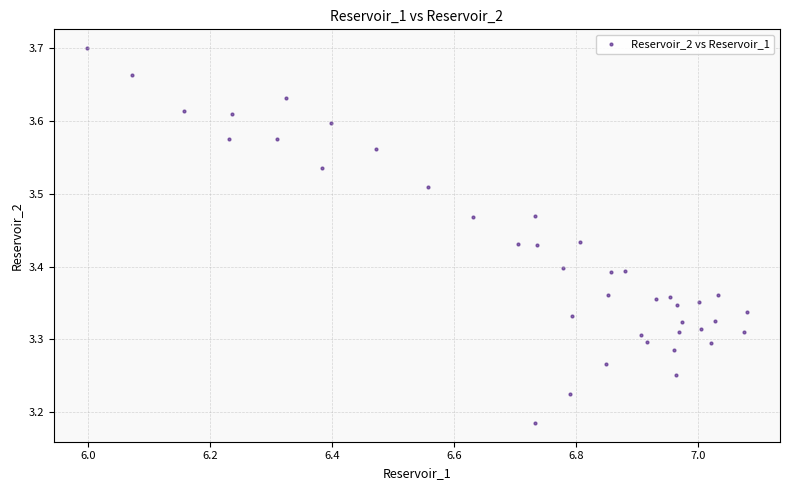

What is the range of Y values (max minus min)?

0.5